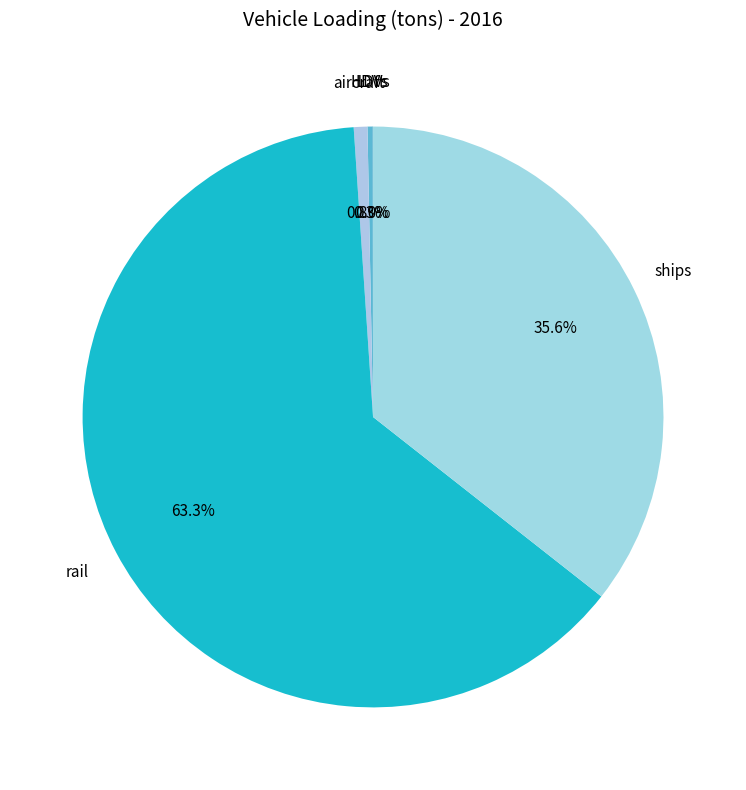

Which category has the smallest portion of the pie?

motorbikes